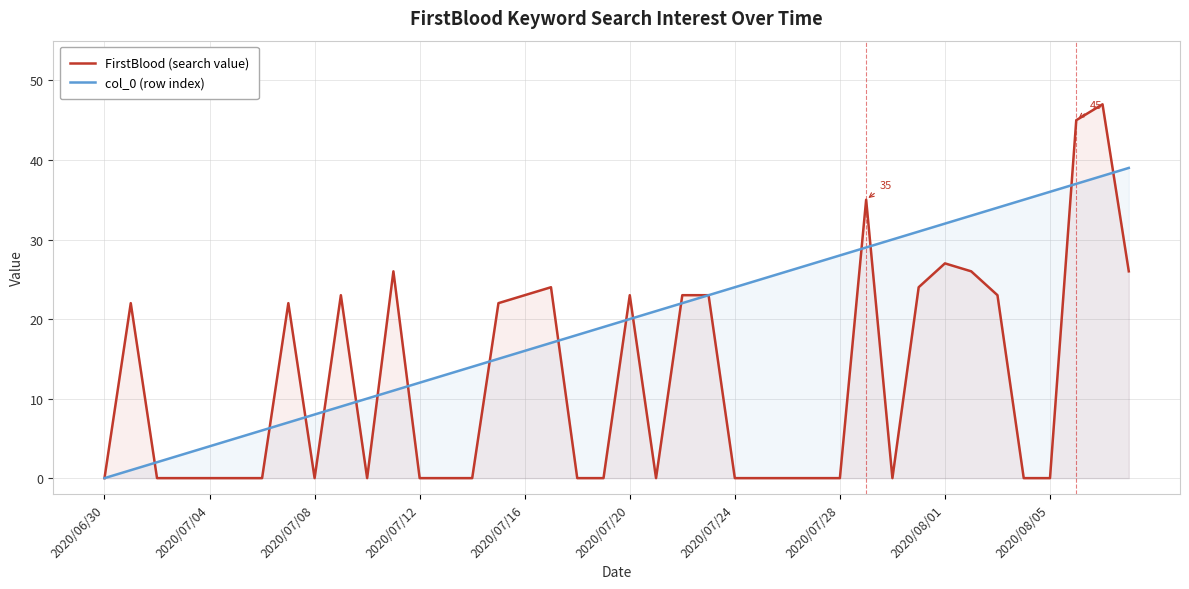

Reading right to left, what are all the values shown in this chart?

FirstBlood (search value): 26	47	45	0	0	23	26	27	24	0	35	0	0	0	0	0	23	23	0	23	0	0	24	23	22	0	0	0	26	0	23	0	22	0	0	0	0	0	22	0
col_0 (row index): 39	38	37	36	35	34	33	32	31	30	29	28	27	26	25	24	23	22	21	20	19	18	17	16	15	14	13	12	11	10	9	8	7	6	5	4	3	2	1	0